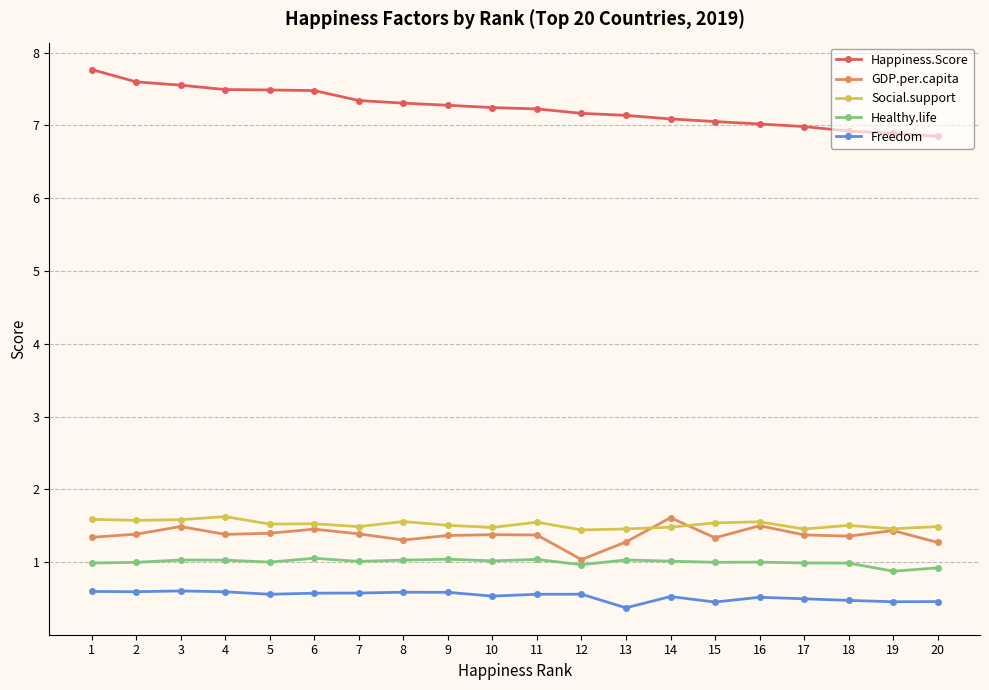

True or false: Happiness.Score and Healthy.life cross at least once.

False